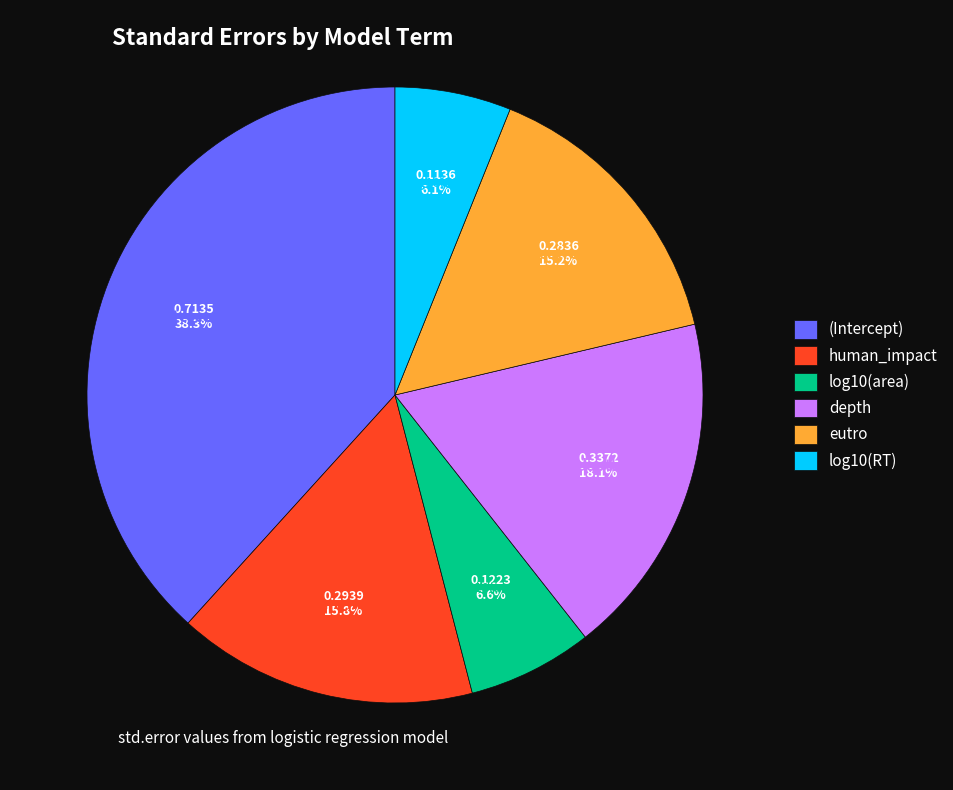

To the nearest percent, what percentage of the pie is (Intercept)?

38%